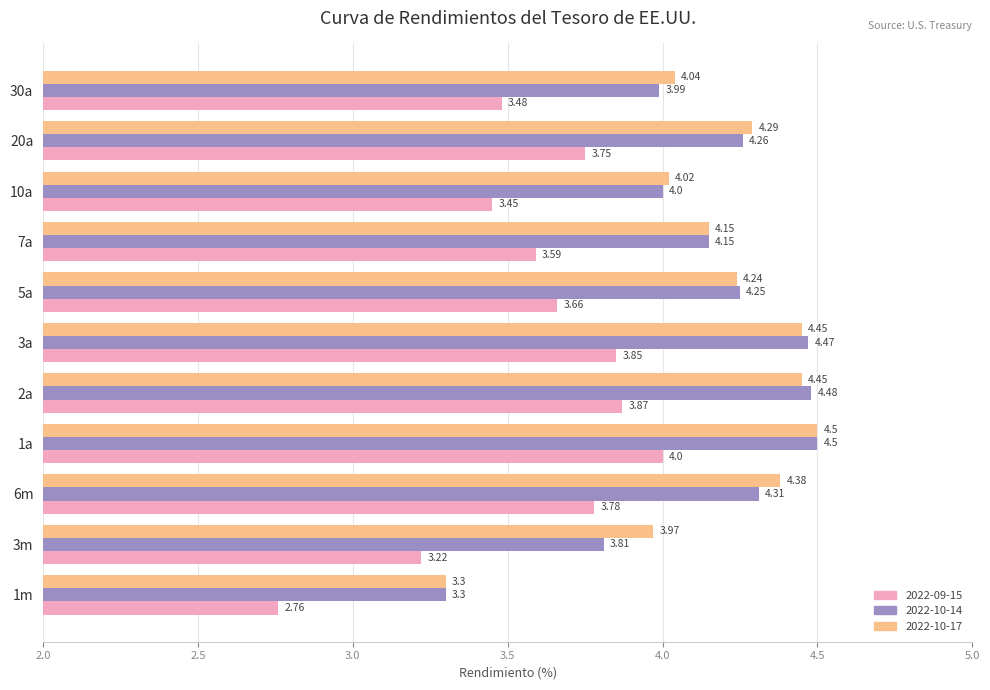

True or false: 2022-10-14 has a value of 1.4 at 20a.

False